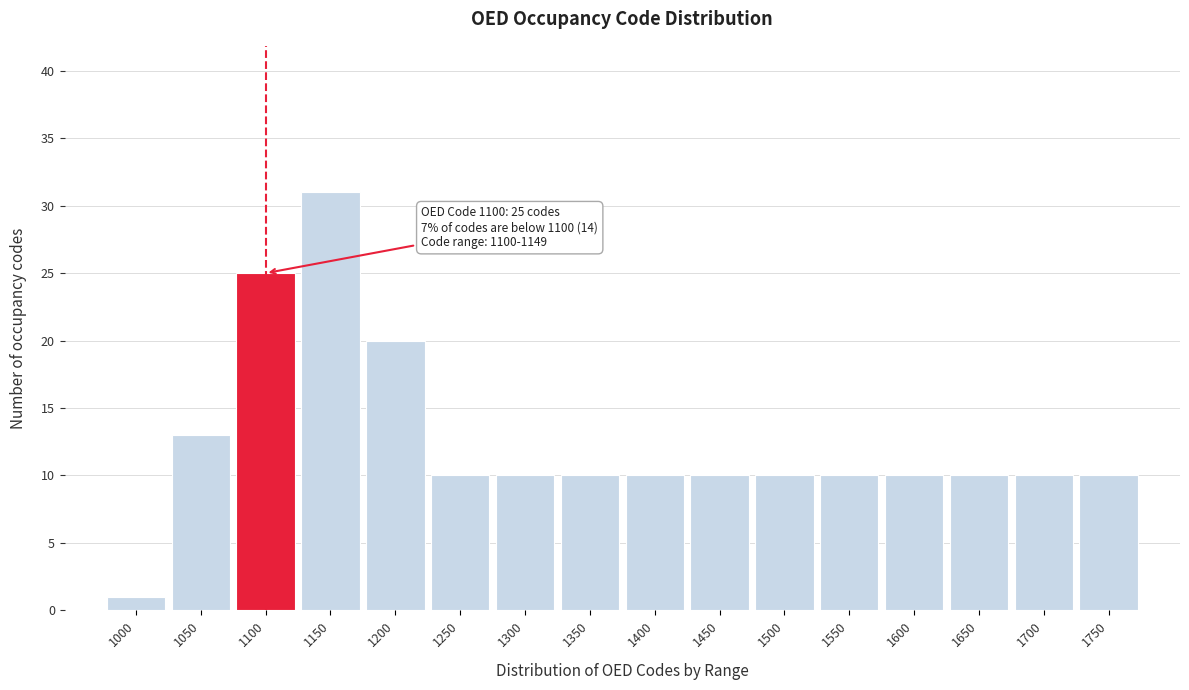

Reading left to right, list all the values displayed in this chart.

1000=1	1050=13	1100=25	1150=31	1200=20	1250=10	1300=10	1350=10	1400=10	1450=10	1500=10	1550=10	1600=10	1650=10	1700=10	1750=10